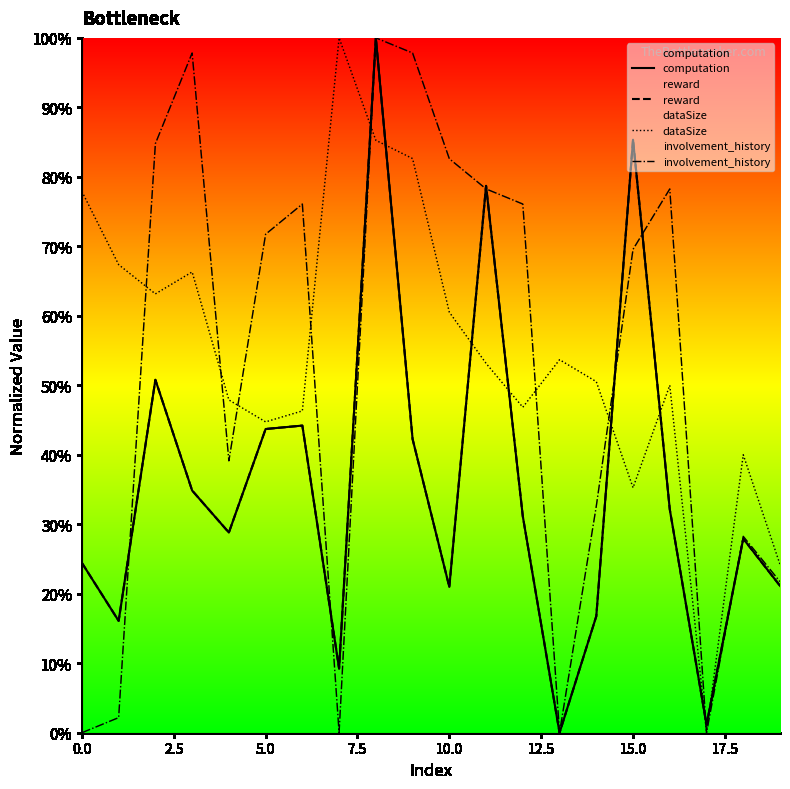

How many values in dataSize are above zero?

19